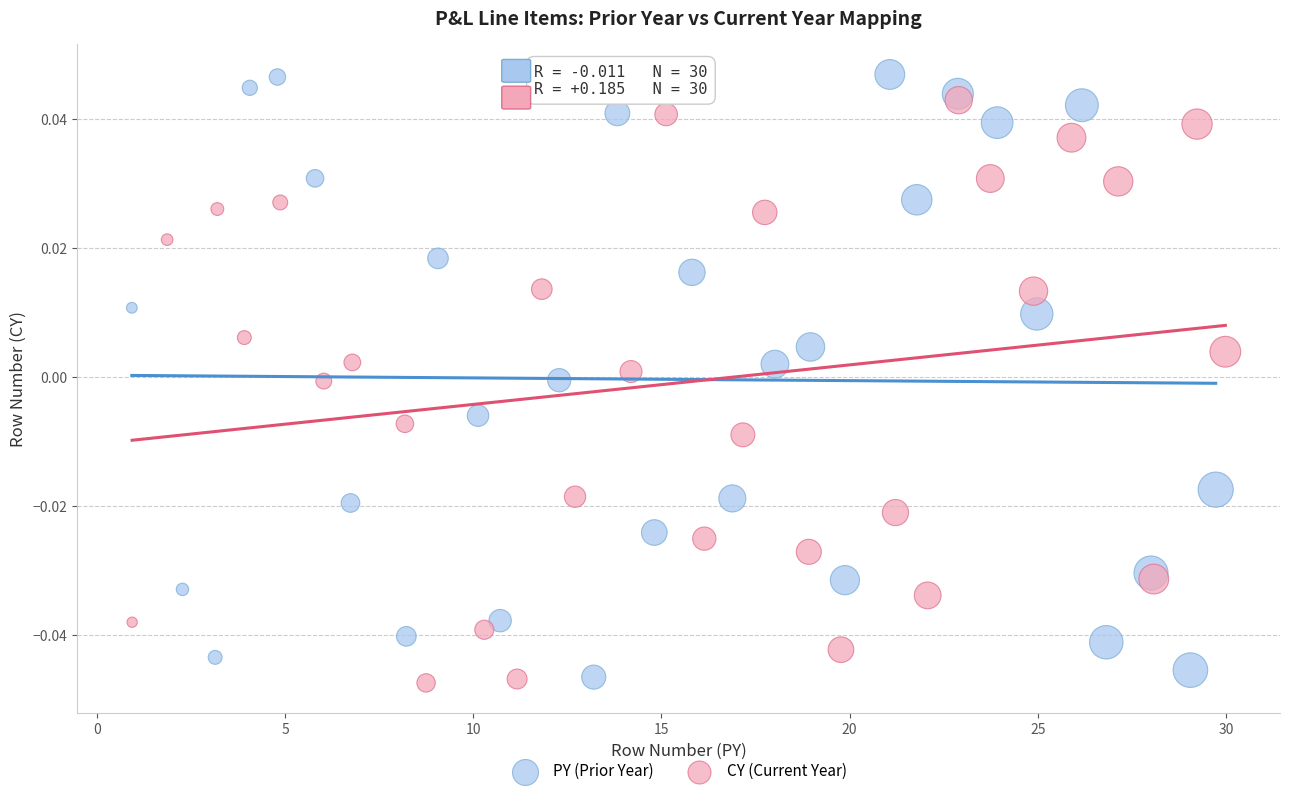

What are all the series names shown in the legend?

PY (Prior Year), CY (Current Year)